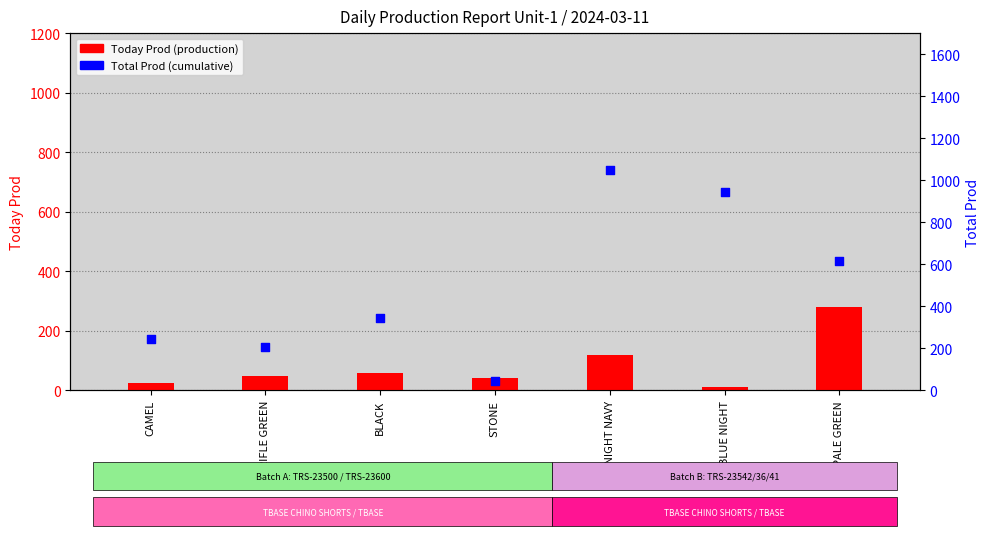

What are all the series names shown in the legend?

Today Prod (production), Total Prod (cumulative)